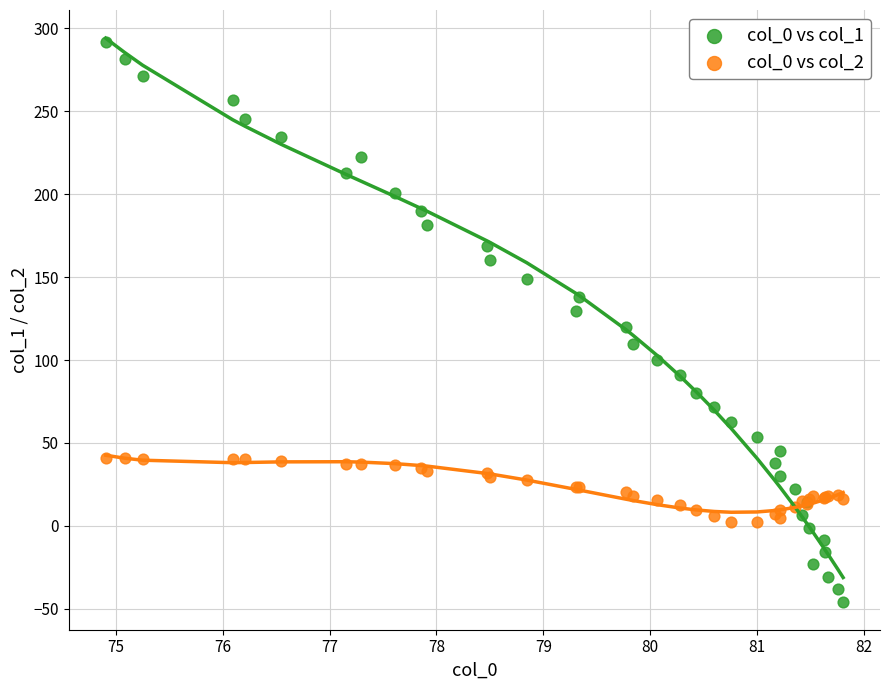

Which series reaches the maximum Y coordinate?

col_0 vs col_1